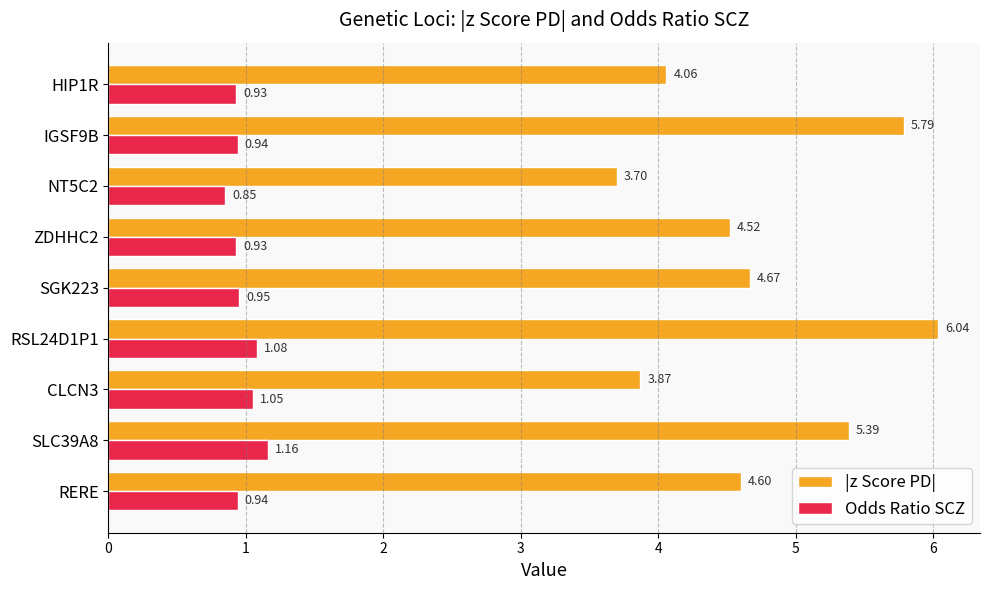

What are all the series names shown in the legend?

|z Score PD|, Odds Ratio SCZ